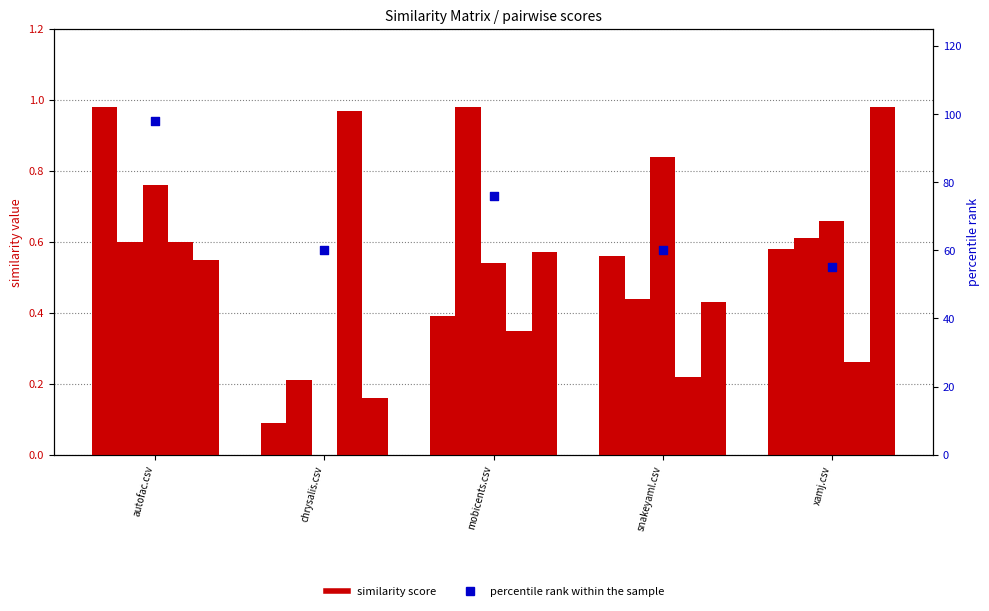

What is the total value across all series at mobicents.csv?

78.8